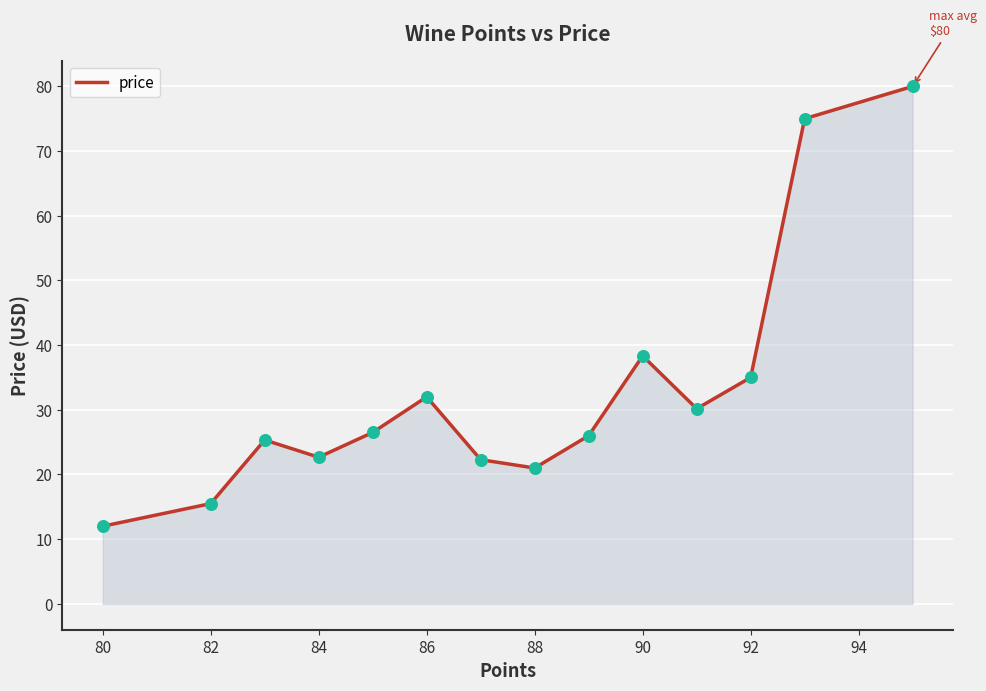

What is the greatest value displayed?

80.0